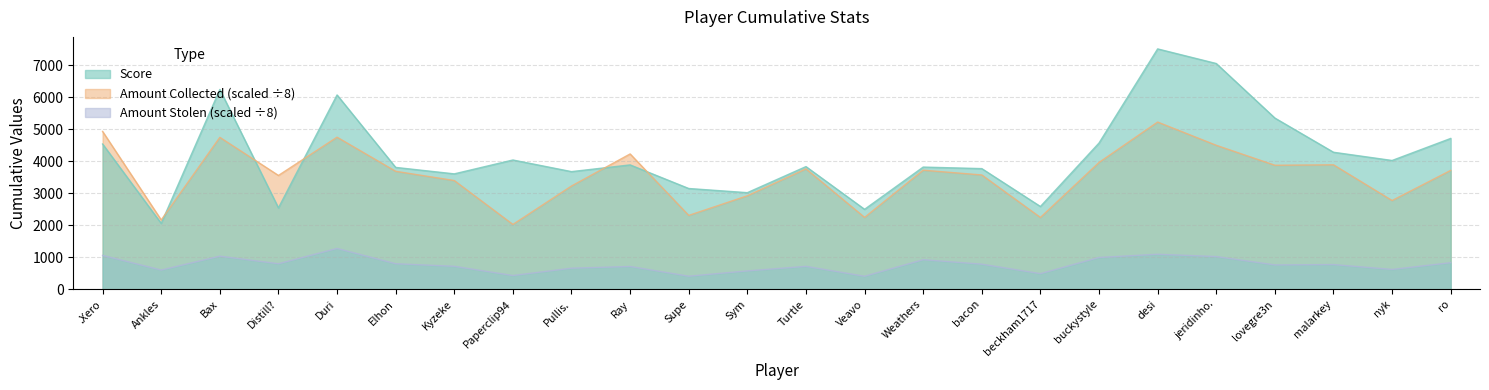

Between which two adjacent categories do cumulative.boost.amount_collected and cumulative.core.score first intersect?

Ankles and Bax